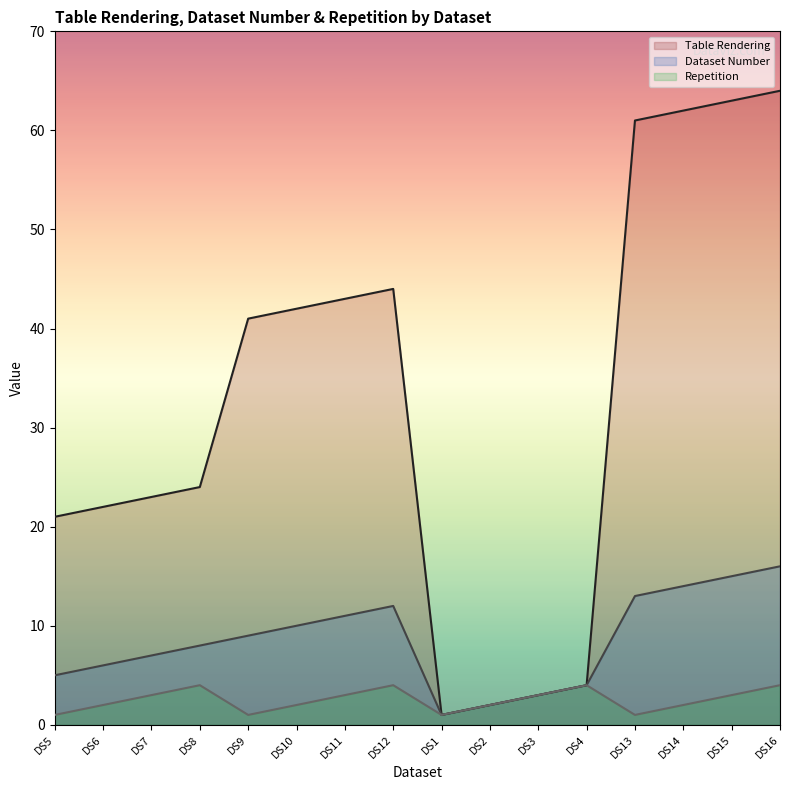

True or false: Table Rendering has more than 0 interior local peaks.

True